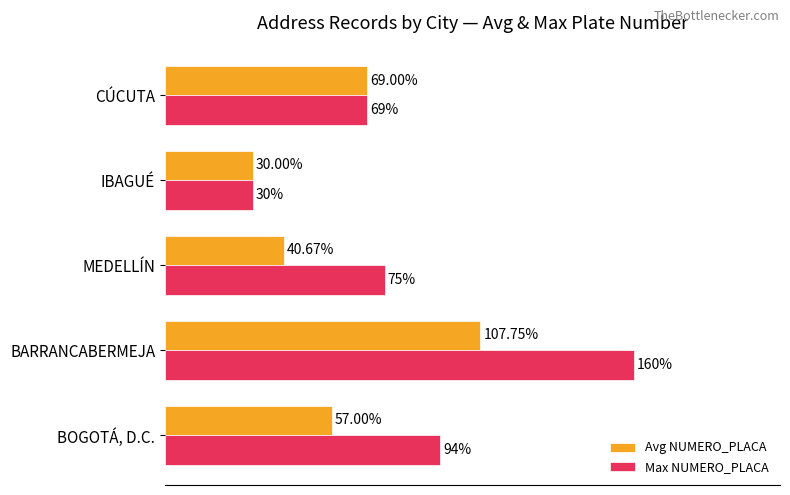

Which series changed the most between BARRANCABERMEJA and IBAGUÉ?

Max NUMERO_PLACA